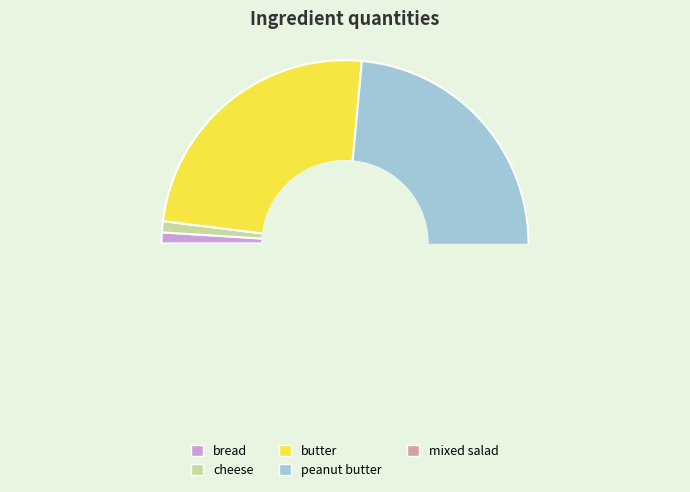

Which category has the smallest portion of the pie?

bread